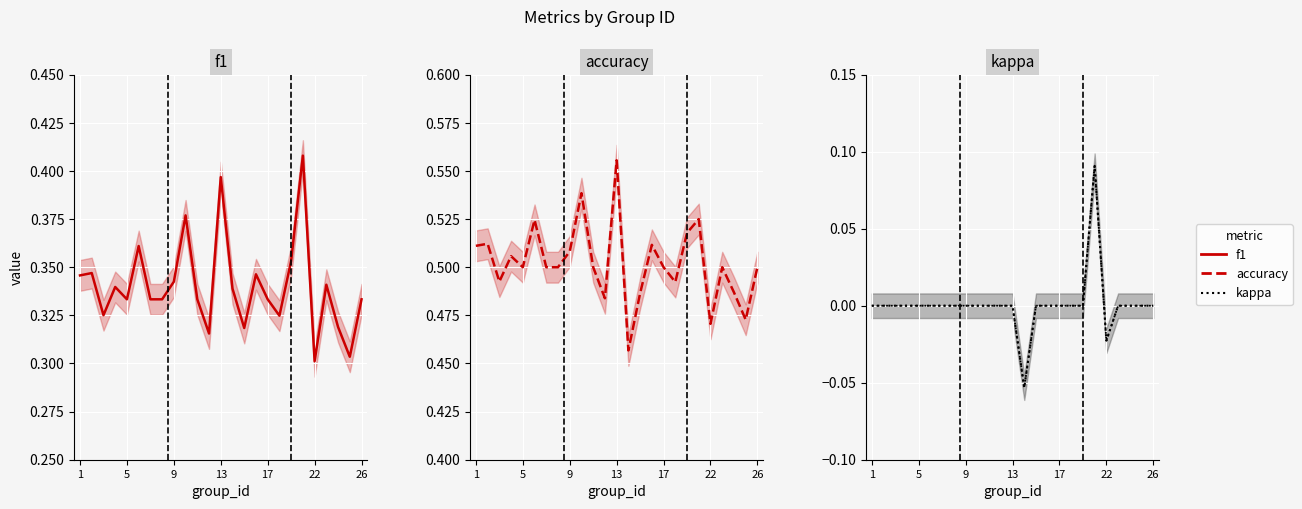

At 17, list the series in order from largest to smallest.

accuracy, f1, kappa